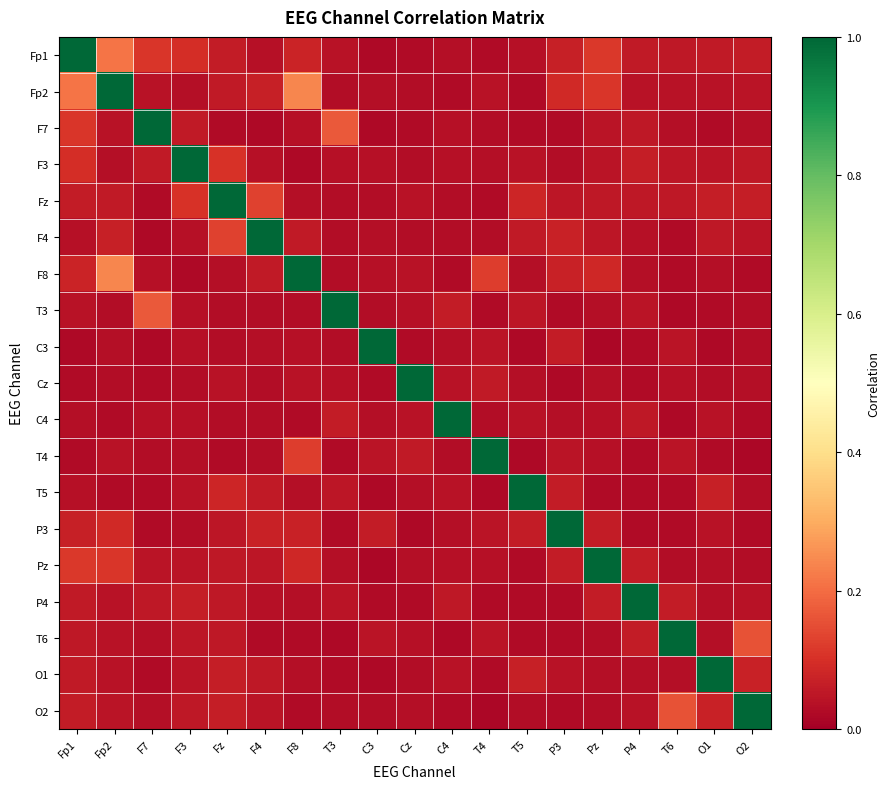

Reading right to left, extract all data points from this chart.

Fp1: O2=0.1	O1=0.1	T6=0.1	P4=0.1	Pz=0.1	P3=0.1	T5=0.0	T4=0.0	C4=0.0	Cz=0.0	C3=0.0	T3=0.0	F8=0.1	F4=0.0	Fz=0.1	F3=0.1	F7=0.1	Fp2=0.2	Fp1=1.0
Fp2: O2=0.0	O1=0.0	T6=0.0	P4=0.0	Pz=0.1	P3=0.1	T5=0.0	T4=0.0	C4=0.0	Cz=0.0	C3=0.0	T3=0.0	F8=0.2	F4=0.1	Fz=0.1	F3=0.0	F7=0.0	Fp2=1.0	Fp1=0.2
F7: O2=0.0	O1=0.0	T6=0.0	P4=0.1	Pz=0.0	P3=0.0	T5=0.0	T4=0.0	C4=0.0	Cz=0.0	C3=0.0	T3=0.2	F8=0.0	F4=0.0	Fz=0.0	F3=0.1	F7=1.0	Fp2=0.0	Fp1=0.1
F3: O2=0.1	O1=0.0	T6=0.0	P4=0.1	Pz=0.0	P3=0.0	T5=0.0	T4=0.0	C4=0.0	Cz=0.0	C3=0.0	T3=0.0	F8=0.0	F4=0.0	Fz=0.1	F3=1.0	F7=0.1	Fp2=0.0	Fp1=0.1
Fz: O2=0.1	O1=0.1	T6=0.1	P4=0.1	Pz=0.1	P3=0.0	T5=0.1	T4=0.0	C4=0.0	Cz=0.0	C3=0.0	T3=0.0	F8=0.0	F4=0.1	Fz=1.0	F3=0.1	F7=0.0	Fp2=0.1	Fp1=0.1
F4: O2=0.0	O1=0.1	T6=0.0	P4=0.0	Pz=0.0	P3=0.1	T5=0.1	T4=0.0	C4=0.0	Cz=0.0	C3=0.0	T3=0.0	F8=0.1	F4=1.0	Fz=0.1	F3=0.0	F7=0.0	Fp2=0.1	Fp1=0.0
F8: O2=0.0	O1=0.0	T6=0.0	P4=0.0	Pz=0.1	P3=0.1	T5=0.0	T4=0.1	C4=0.0	Cz=0.0	C3=0.0	T3=0.0	F8=1.0	F4=0.1	Fz=0.0	F3=0.0	F7=0.0	Fp2=0.2	Fp1=0.1
T3: O2=0.0	O1=0.0	T6=0.0	P4=0.0	Pz=0.0	P3=0.0	T5=0.0	T4=0.0	C4=0.1	Cz=0.0	C3=0.0	T3=1.0	F8=0.0	F4=0.0	Fz=0.0	F3=0.0	F7=0.2	Fp2=0.0	Fp1=0.0
C3: O2=0.0	O1=0.0	T6=0.0	P4=0.0	Pz=0.0	P3=0.1	T5=0.0	T4=0.0	C4=0.0	Cz=0.0	C3=1.0	T3=0.0	F8=0.0	F4=0.0	Fz=0.0	F3=0.0	F7=0.0	Fp2=0.0	Fp1=0.0
Cz: O2=0.0	O1=0.0	T6=0.0	P4=0.0	Pz=0.0	P3=0.0	T5=0.0	T4=0.1	C4=0.0	Cz=1.0	C3=0.0	T3=0.0	F8=0.0	F4=0.0	Fz=0.0	F3=0.0	F7=0.0	Fp2=0.0	Fp1=0.0
C4: O2=0.0	O1=0.0	T6=0.0	P4=0.1	Pz=0.0	P3=0.0	T5=0.0	T4=0.0	C4=1.0	Cz=0.0	C3=0.0	T3=0.1	F8=0.0	F4=0.0	Fz=0.0	F3=0.0	F7=0.0	Fp2=0.0	Fp1=0.0
T4: O2=0.0	O1=0.0	T6=0.0	P4=0.0	Pz=0.0	P3=0.0	T5=0.0	T4=1.0	C4=0.0	Cz=0.1	C3=0.0	T3=0.0	F8=0.1	F4=0.0	Fz=0.0	F3=0.0	F7=0.0	Fp2=0.0	Fp1=0.0
T5: O2=0.0	O1=0.1	T6=0.0	P4=0.0	Pz=0.0	P3=0.1	T5=1.0	T4=0.0	C4=0.0	Cz=0.0	C3=0.0	T3=0.0	F8=0.0	F4=0.1	Fz=0.1	F3=0.0	F7=0.0	Fp2=0.0	Fp1=0.0
P3: O2=0.0	O1=0.0	T6=0.0	P4=0.0	Pz=0.1	P3=1.0	T5=0.1	T4=0.0	C4=0.0	Cz=0.0	C3=0.1	T3=0.0	F8=0.1	F4=0.1	Fz=0.0	F3=0.0	F7=0.0	Fp2=0.1	Fp1=0.1
Pz: O2=0.0	O1=0.0	T6=0.0	P4=0.1	Pz=1.0	P3=0.1	T5=0.0	T4=0.0	C4=0.0	Cz=0.0	C3=0.0	T3=0.0	F8=0.1	F4=0.0	Fz=0.1	F3=0.0	F7=0.0	Fp2=0.1	Fp1=0.1
P4: O2=0.0	O1=0.0	T6=0.1	P4=1.0	Pz=0.1	P3=0.0	T5=0.0	T4=0.0	C4=0.1	Cz=0.0	C3=0.0	T3=0.0	F8=0.0	F4=0.0	Fz=0.1	F3=0.1	F7=0.1	Fp2=0.0	Fp1=0.1
T6: O2=0.2	O1=0.0	T6=1.0	P4=0.1	Pz=0.0	P3=0.0	T5=0.0	T4=0.0	C4=0.0	Cz=0.0	C3=0.0	T3=0.0	F8=0.0	F4=0.0	Fz=0.1	F3=0.0	F7=0.0	Fp2=0.0	Fp1=0.1
O1: O2=0.1	O1=1.0	T6=0.0	P4=0.0	Pz=0.0	P3=0.0	T5=0.1	T4=0.0	C4=0.0	Cz=0.0	C3=0.0	T3=0.0	F8=0.0	F4=0.1	Fz=0.1	F3=0.0	F7=0.0	Fp2=0.0	Fp1=0.1
O2: O2=1.0	O1=0.1	T6=0.2	P4=0.0	Pz=0.0	P3=0.0	T5=0.0	T4=0.0	C4=0.0	Cz=0.0	C3=0.0	T3=0.0	F8=0.0	F4=0.0	Fz=0.1	F3=0.1	F7=0.0	Fp2=0.0	Fp1=0.1